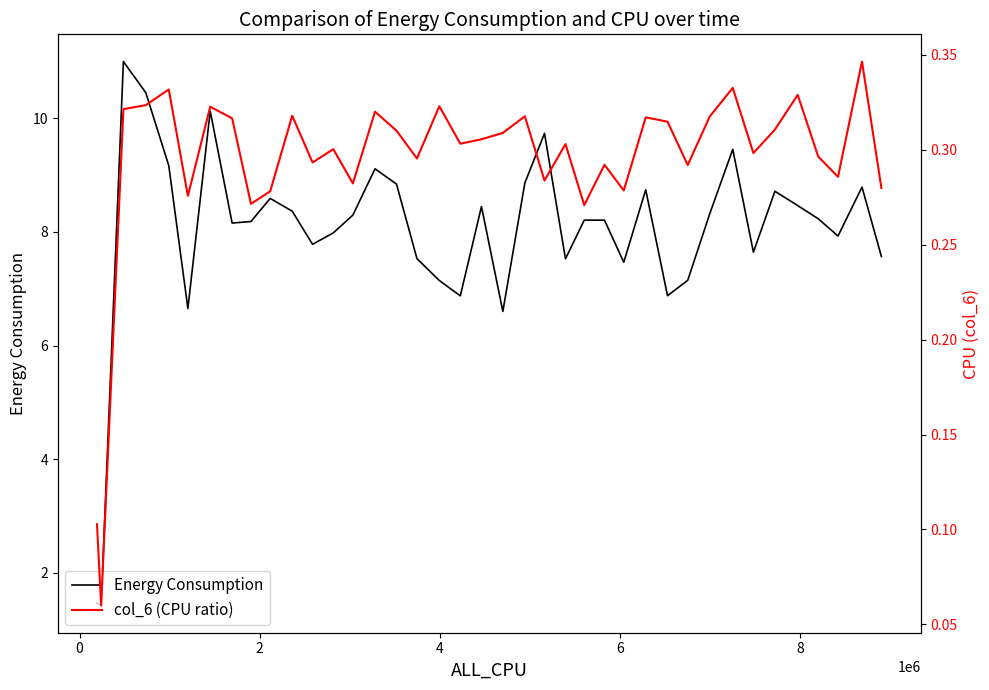

What is the highest value of the Energy Consumption series?

11.0